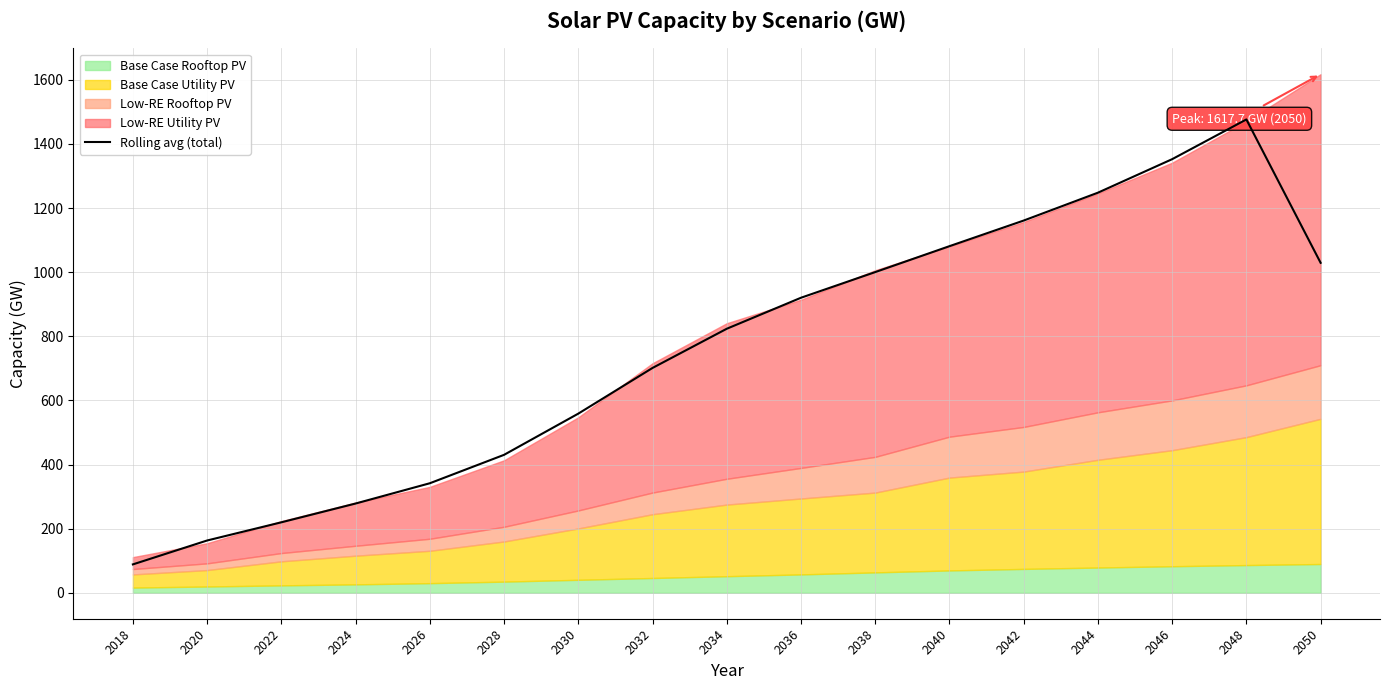

List the labels in order of value, largest first.

2048, 2046, 2044, 2042, 2040, 2050, 2038, 2036, 2034, 2032, 2030, 2028, 2026, 2024, 2022, 2020, 2018